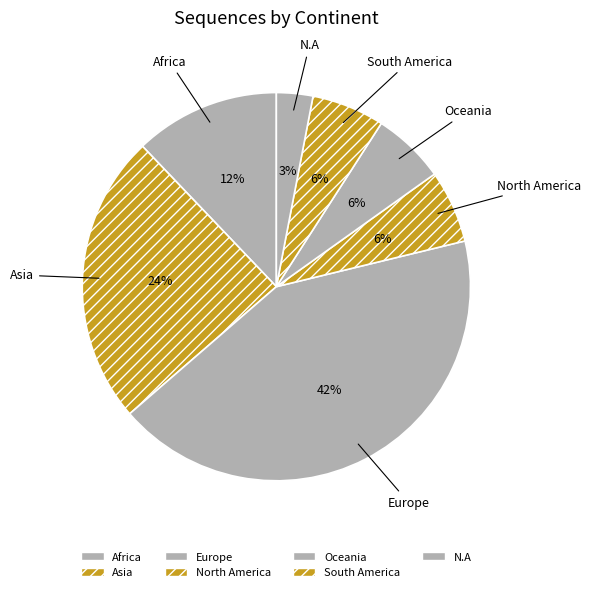

Count the number of slices in the pie.

7